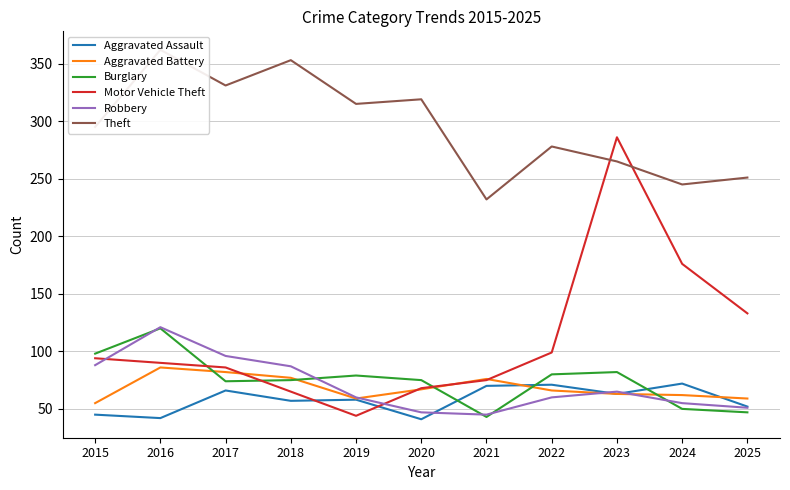

Count the number of categories in the chart.

11